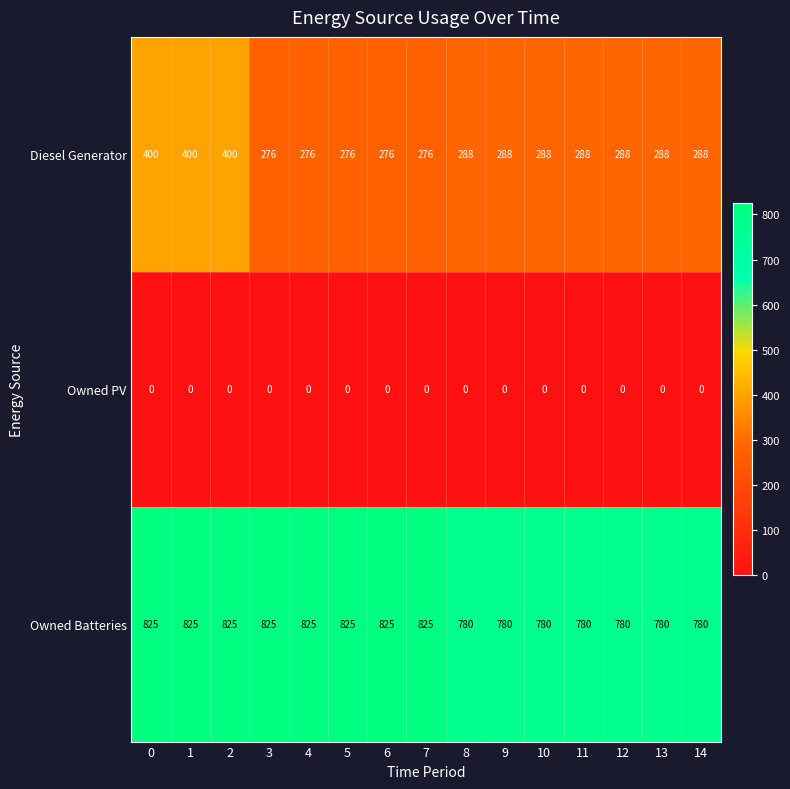

Count the Owned Batteries values in the range 780 to 825.

15